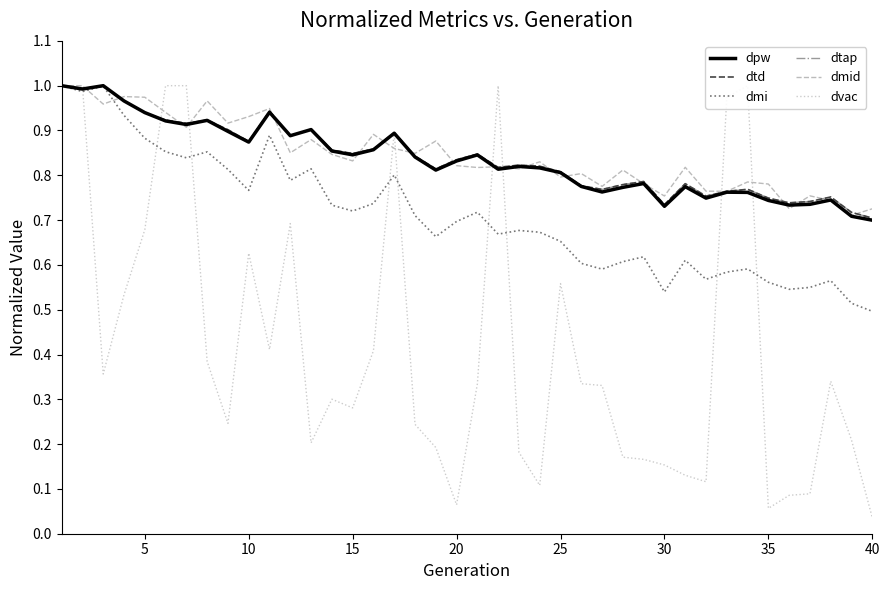

True or false: dmi has a value of 1.1 at 10.

False